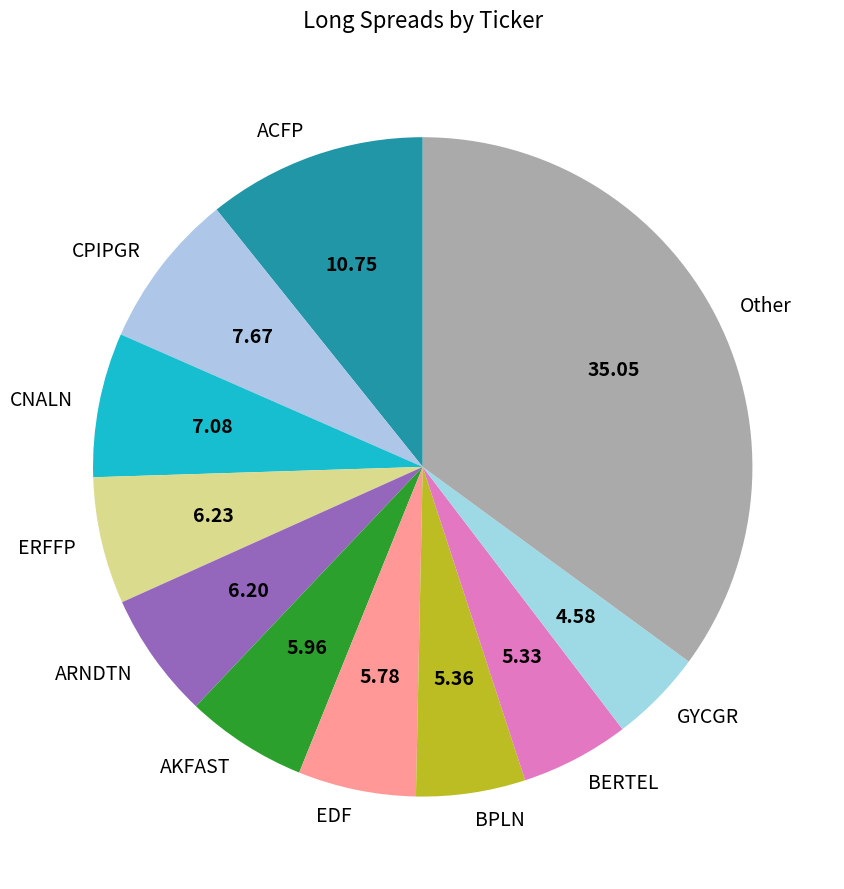

Which slice is the largest?

Other